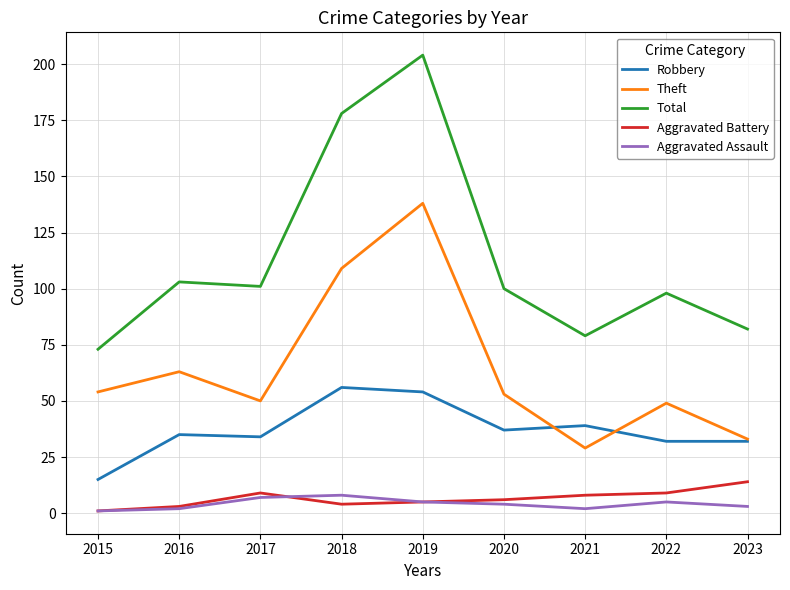

True or false: Total and Robbery intersect in this chart.

False